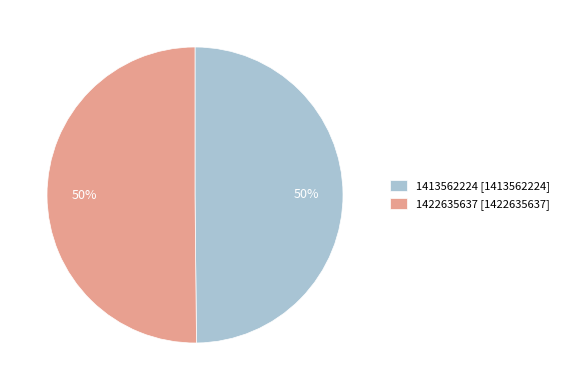

To the nearest percent, what is the combined percentage of 1413562224 [1413562224] and 1422635637 [1422635637]?

100%